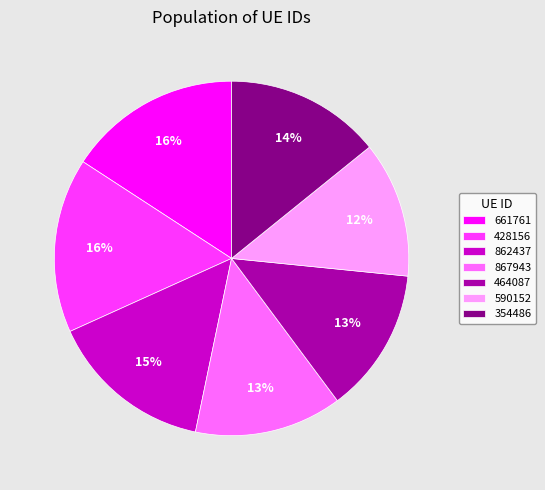

Which category has the smallest portion of the pie?

590152